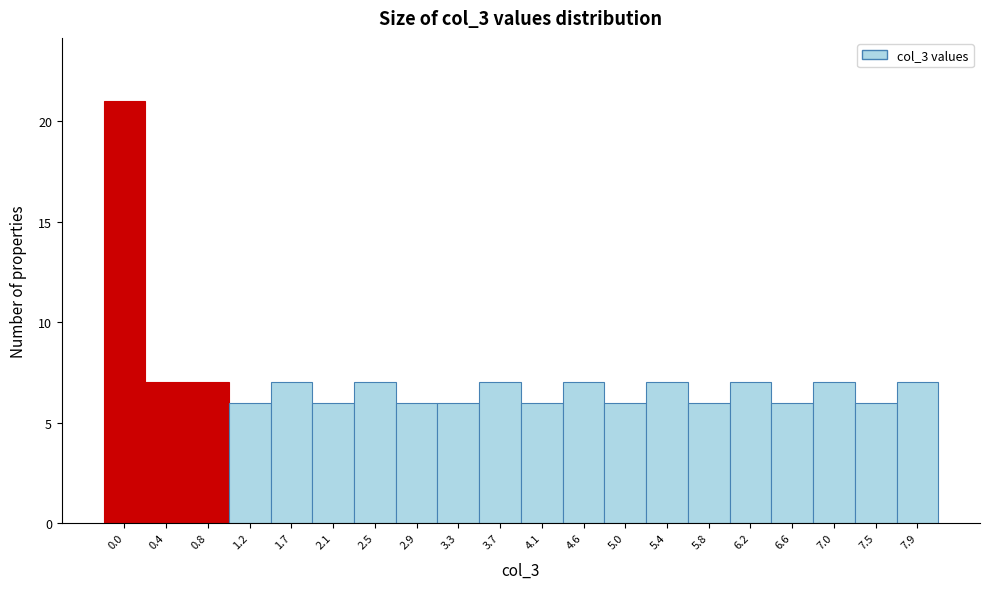

Reading left to right, what are all the values shown in this chart?

21	7	7	6	7	6	7	6	6	7	6	7	6	7	6	7	6	7	6	7